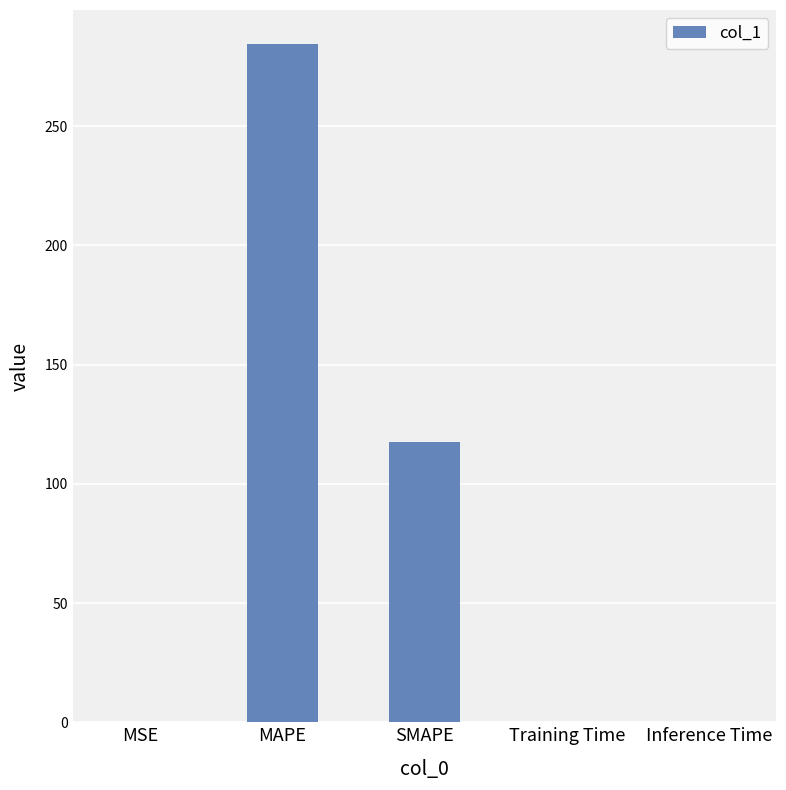

What is the greatest value displayed?

284.5